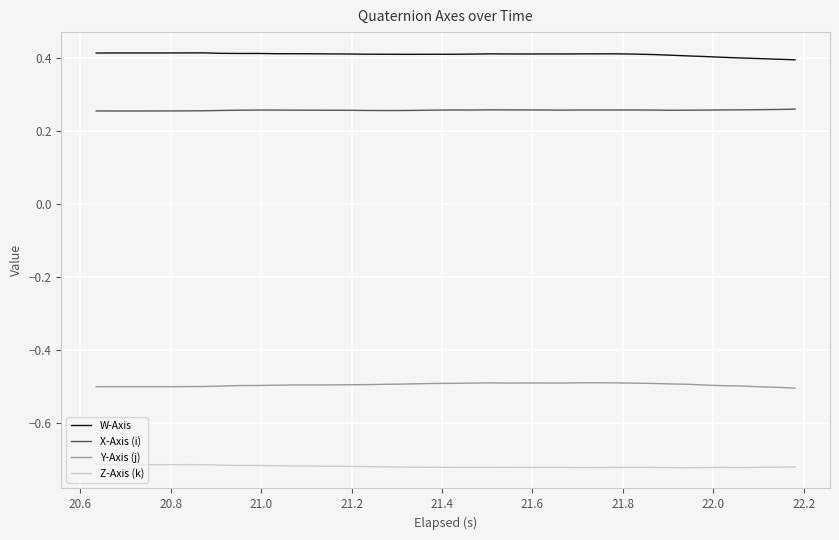

What is the sum of all Z-Axis (k) values?

-28.8